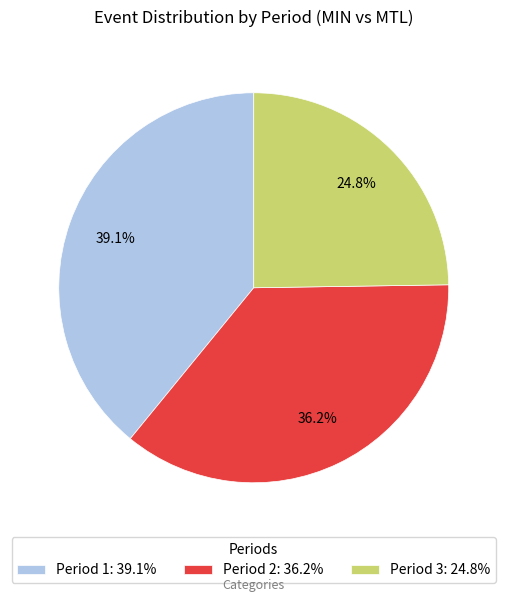

Does Period 2 represent more than half of the total?

No